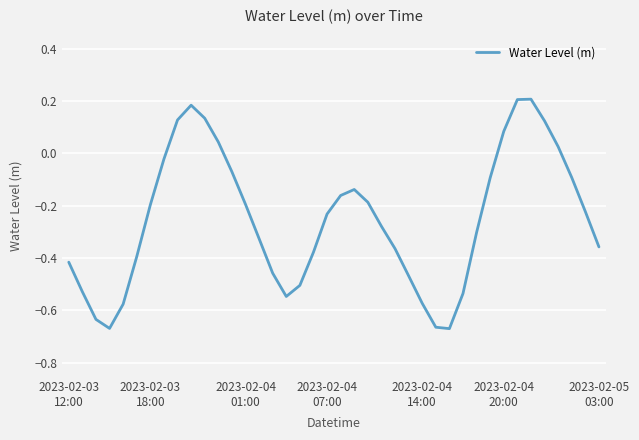

What is the difference between the maximum and minimum values?

0.9